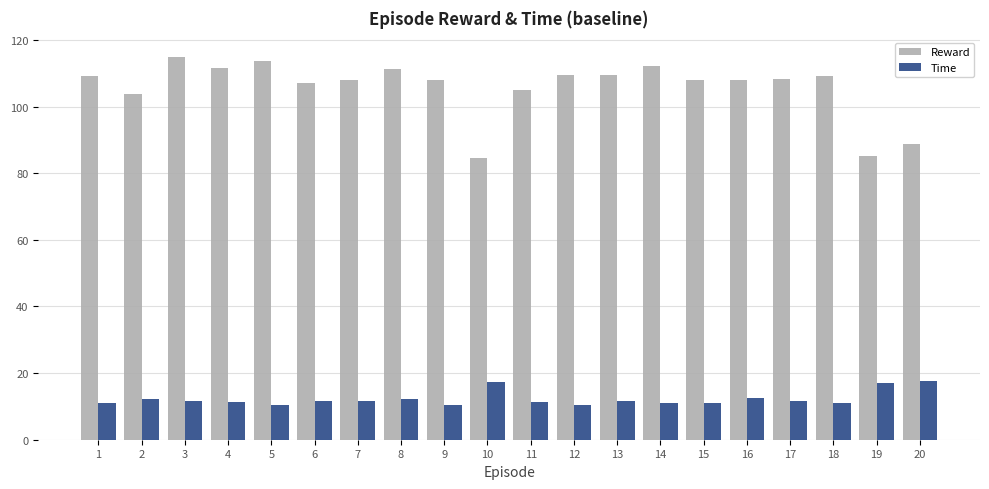

At 3, list the series in order from smallest to largest.

Time, Reward